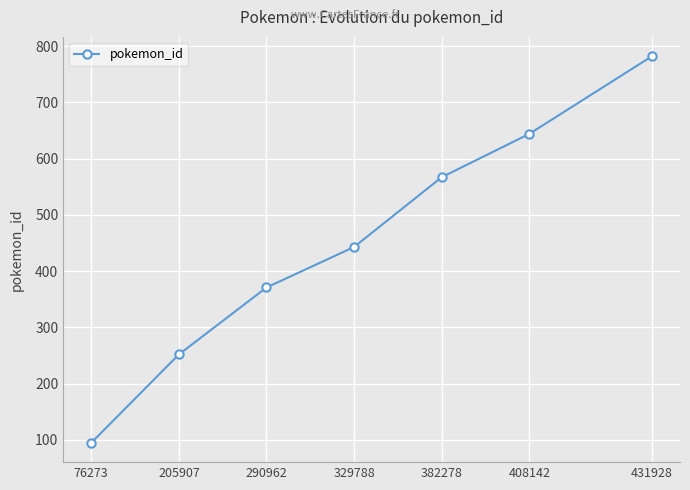

Rank the categories by value from lowest to highest.

76273, 205907, 290962, 329788, 382278, 408142, 431928